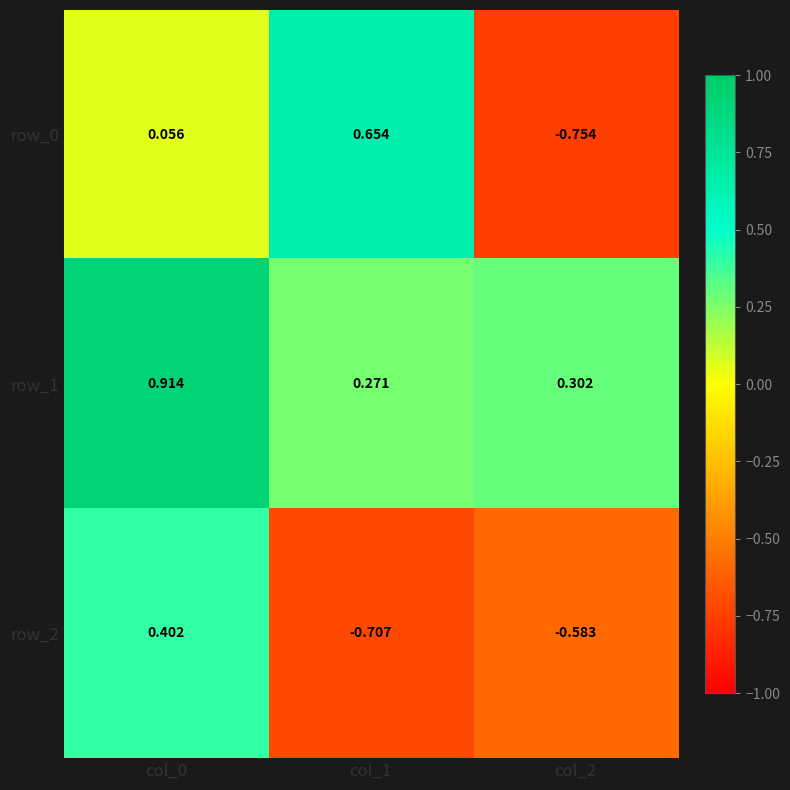

Is the value of row_2 at col_0 greater than the value of row_1 at col_1?

Yes